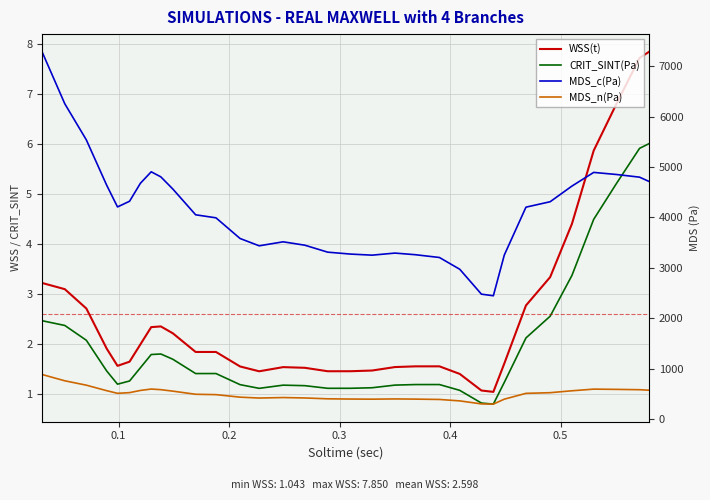

Count the number of data series in this chart.

4